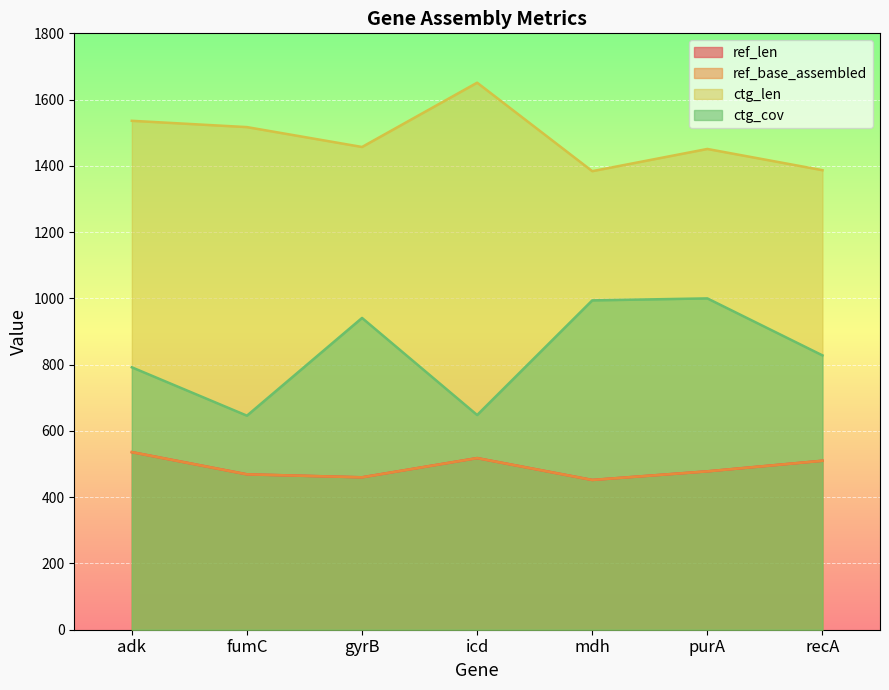

Count the number of data series in this chart.

4